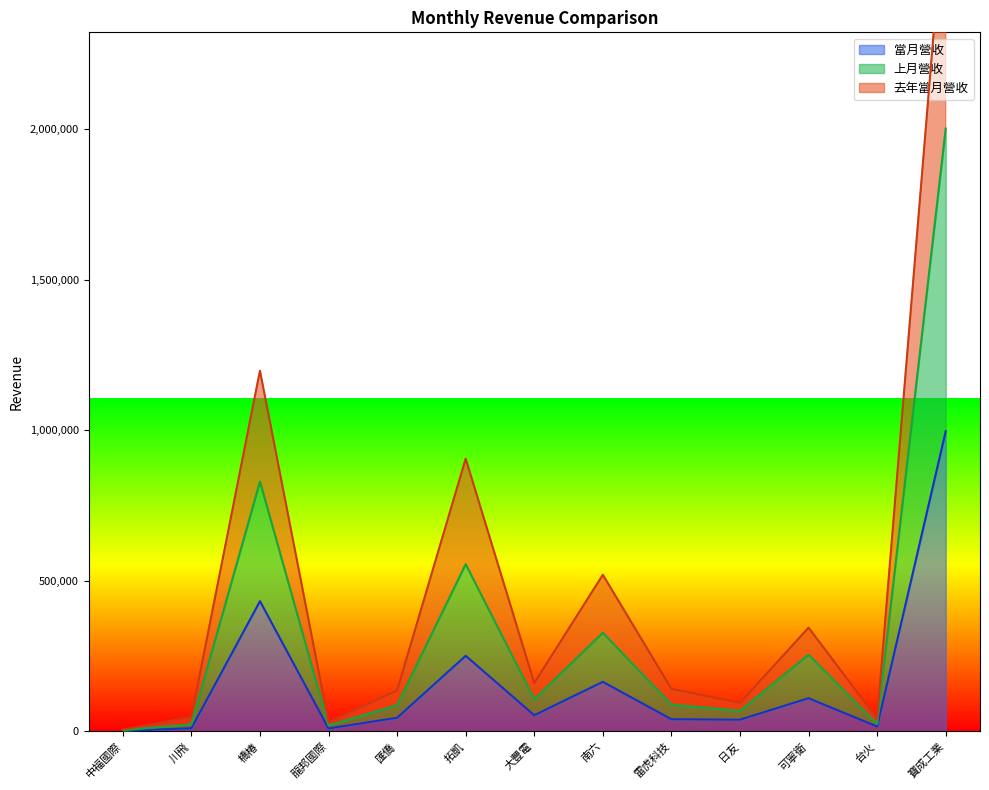

Which series has the largest range (max minus min)?

去年當月營收